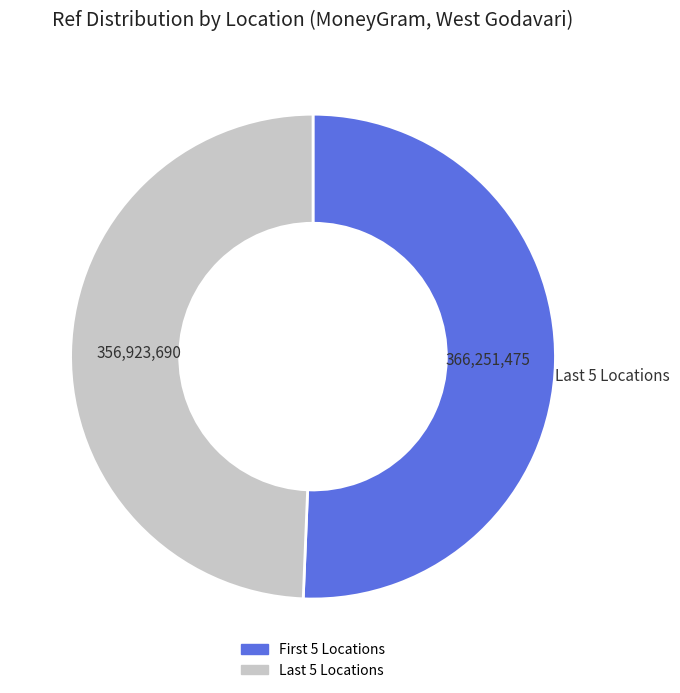

Is there a majority slice in this chart?

Yes